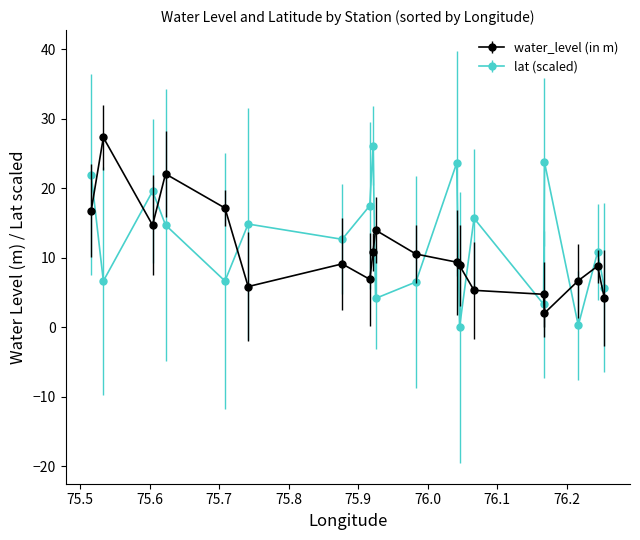

After their last crossing, which series has the higher values: lat (scaled) or water_level (in m)?

lat (scaled)